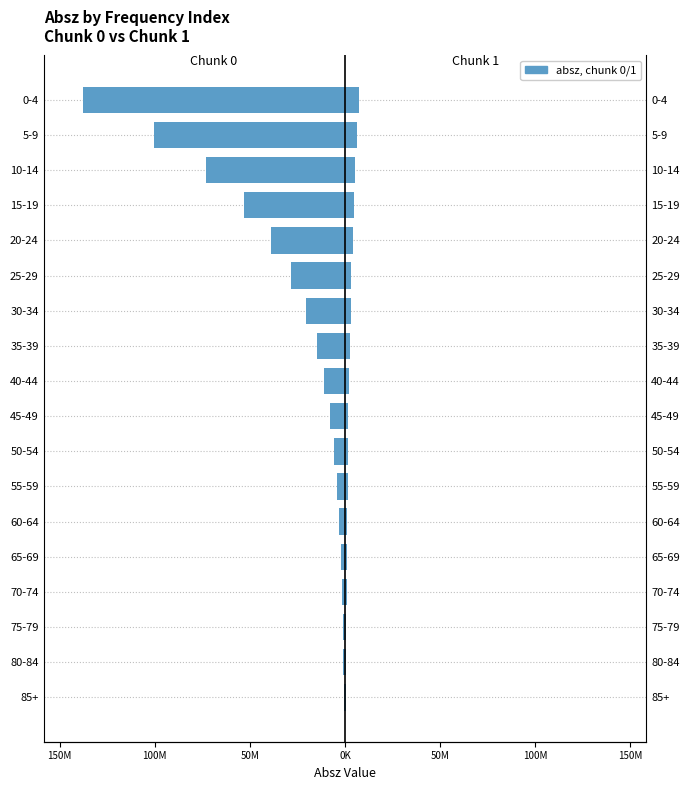

What is the difference between the maximum and minimum values in the chunk 1 series?

6911041